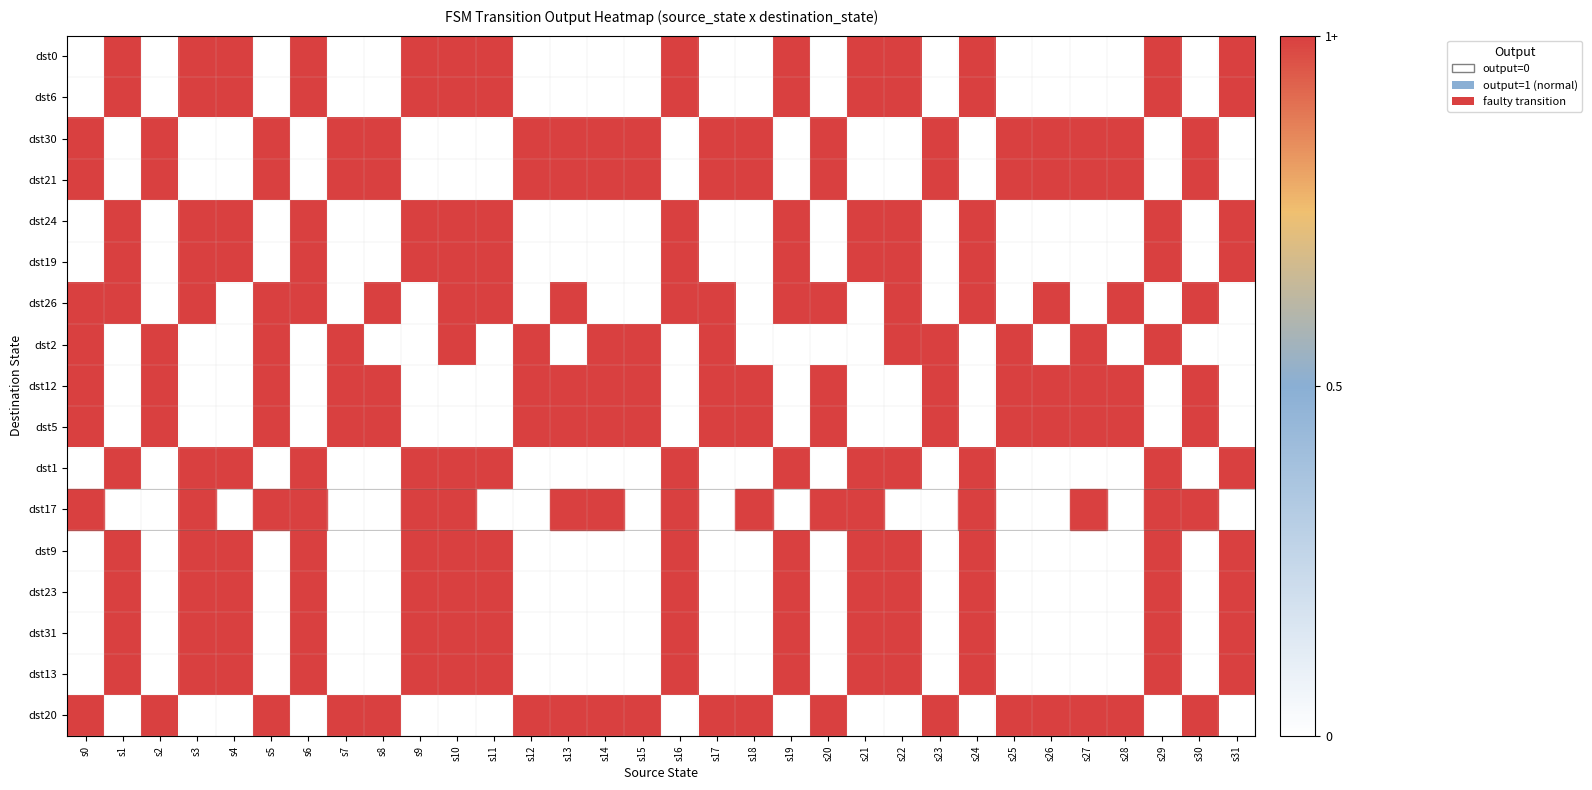

What is the spread (max minus min) of values at s27?

1